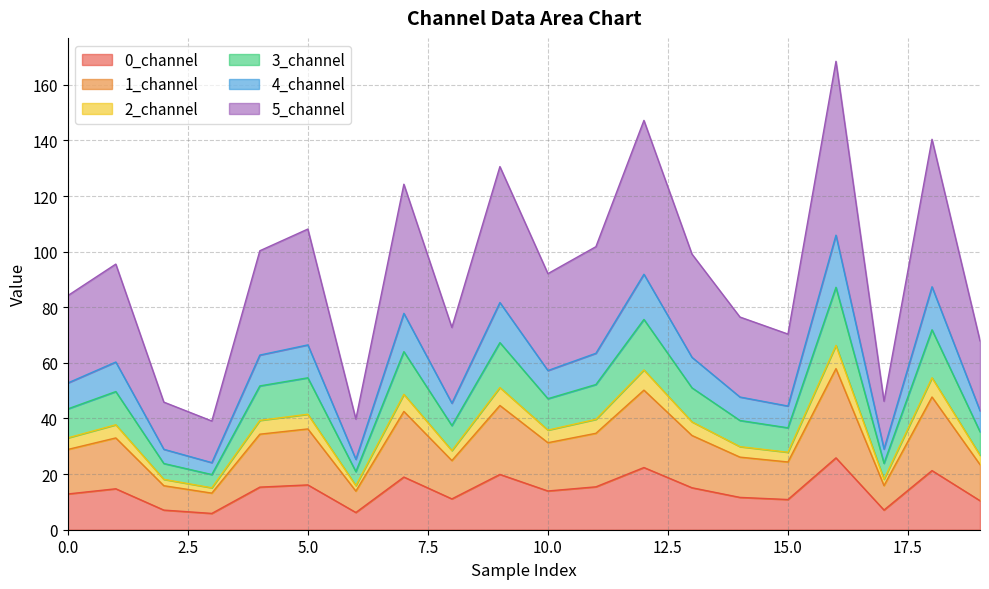

True or false: 5_channel and 1_channel intersect in this chart.

False